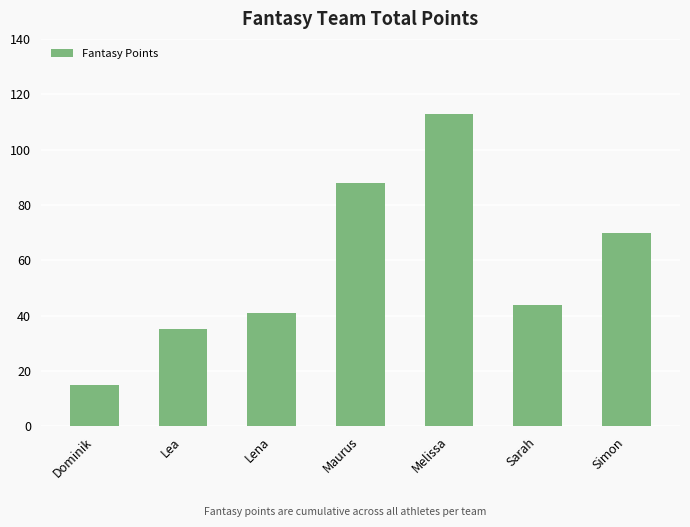

What is the sum of the values at Sarah and Melissa?

157